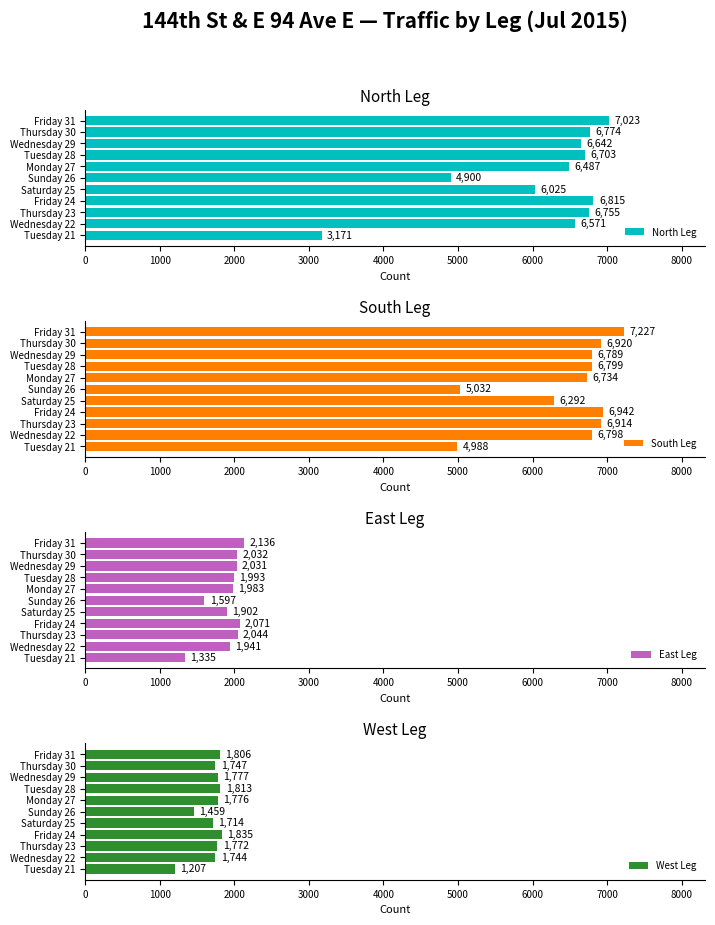

List the series in order of their peak value, highest first.

South Leg, North Leg, East Leg, West Leg